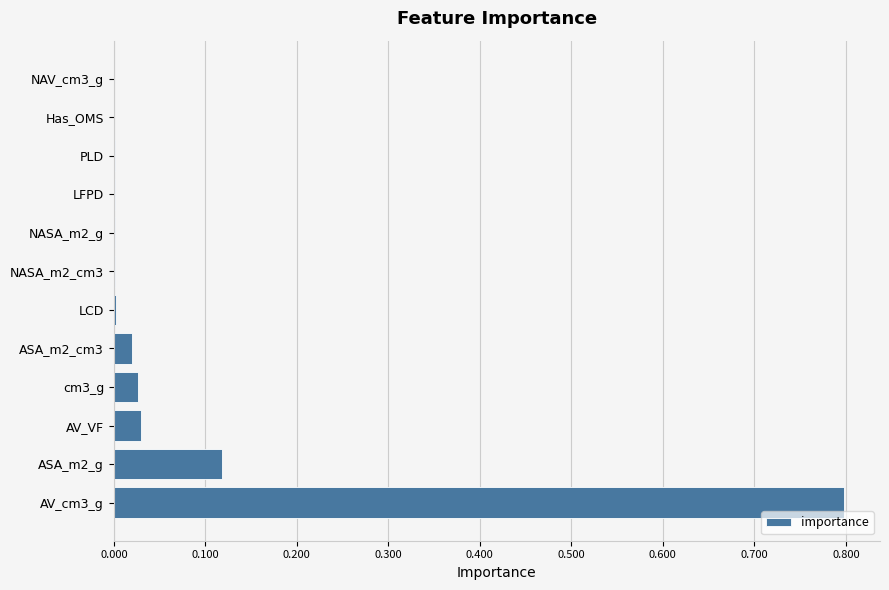

Read the value at AV_cm3_g.

0.8